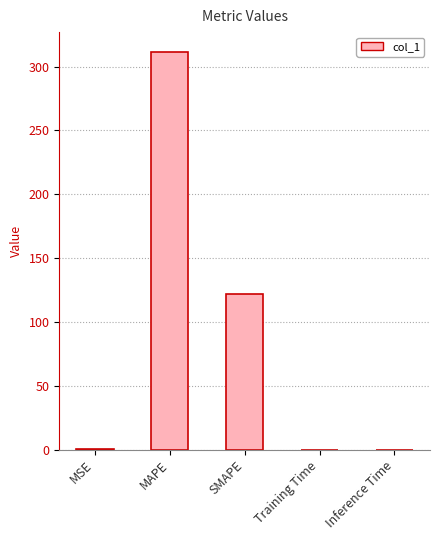

Which has a higher value, SMAPE or Inference Time?

SMAPE